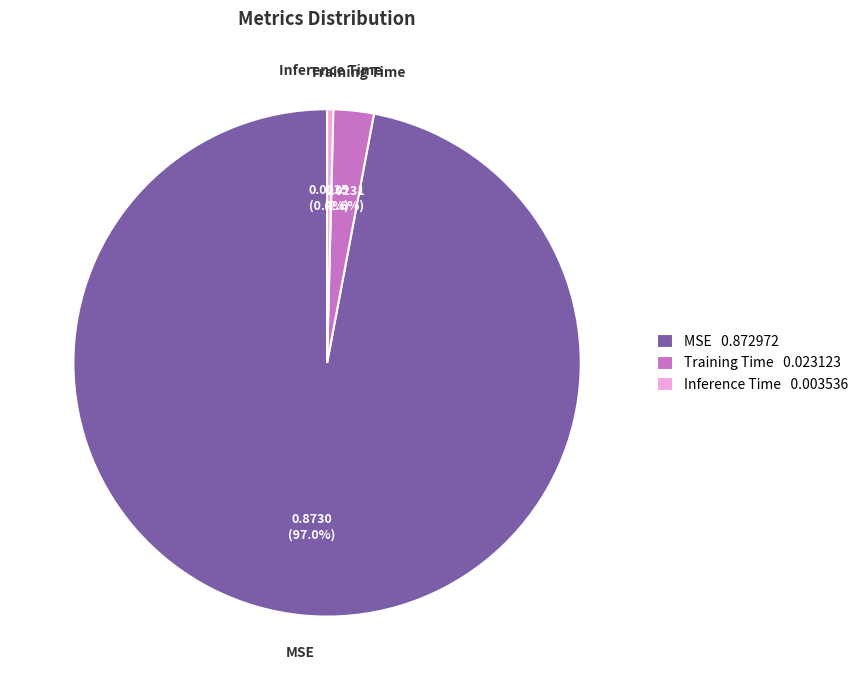

Rank the categories by value from lowest to highest.

Inference Time, Training Time, MSE